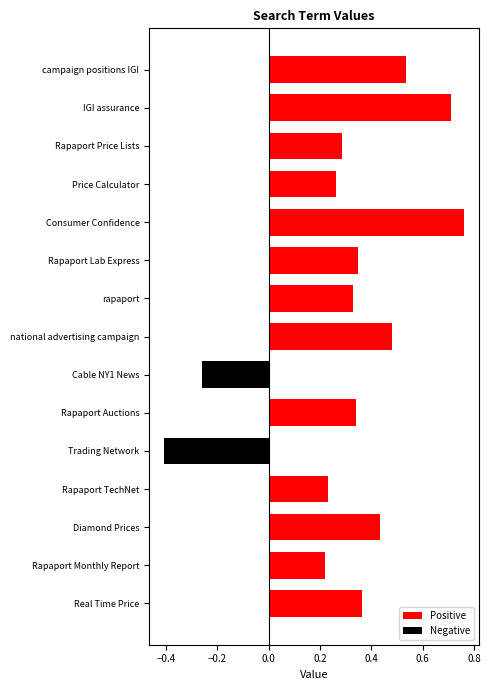

Count the number of data series in this chart.

1